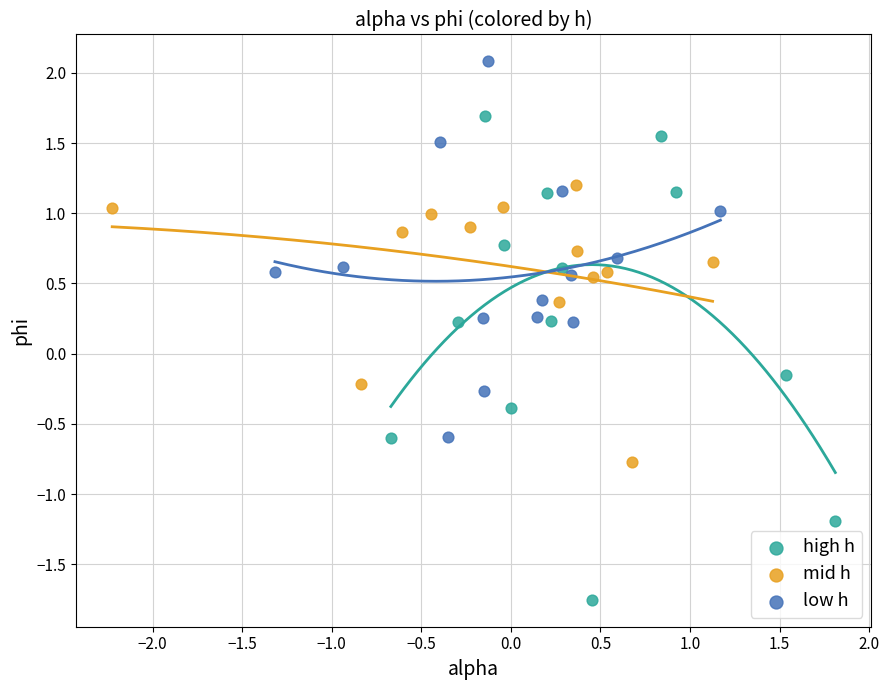

Which series has the widest spread of Y values?

high h